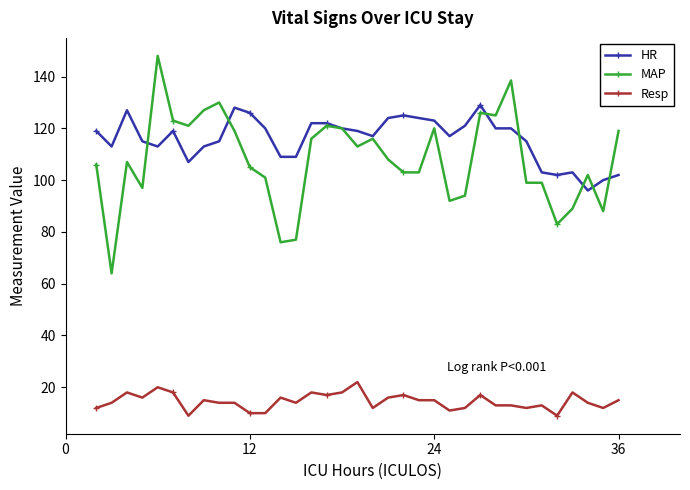

True or false: MAP has more than 2 interior local peaks.

True